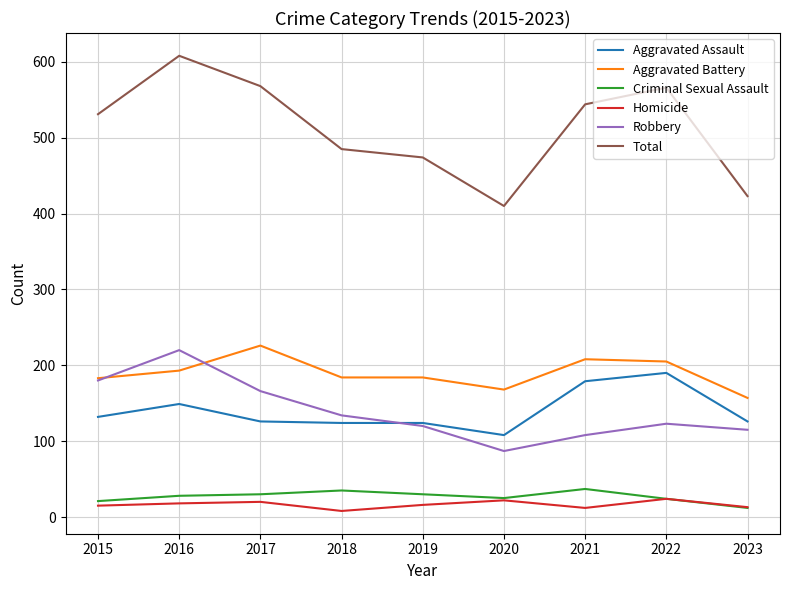

Which label corresponds to the largest value in the chart?

2016